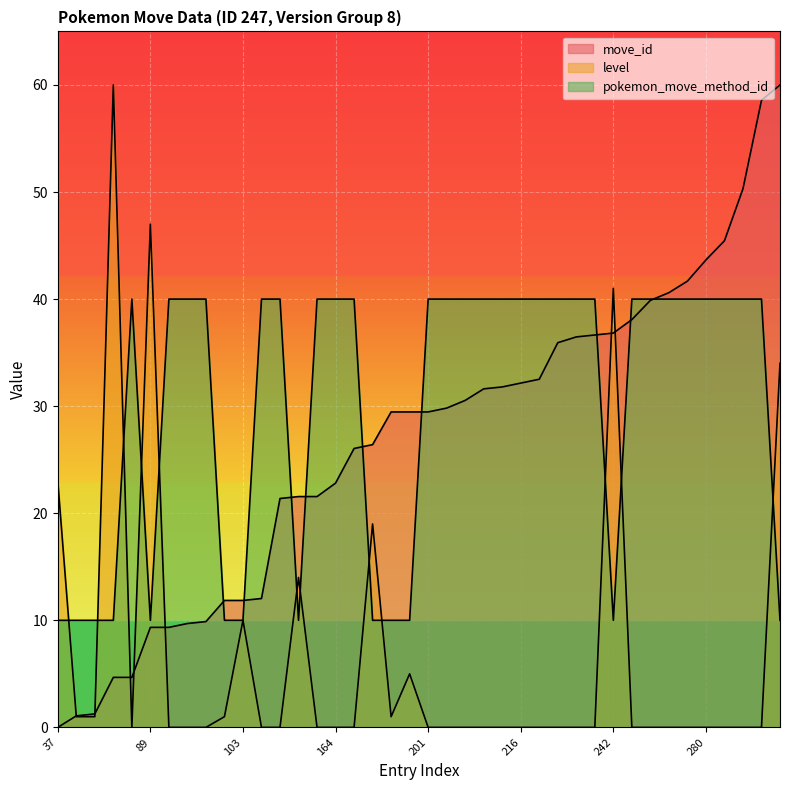

Count the number of categories in the chart.

40